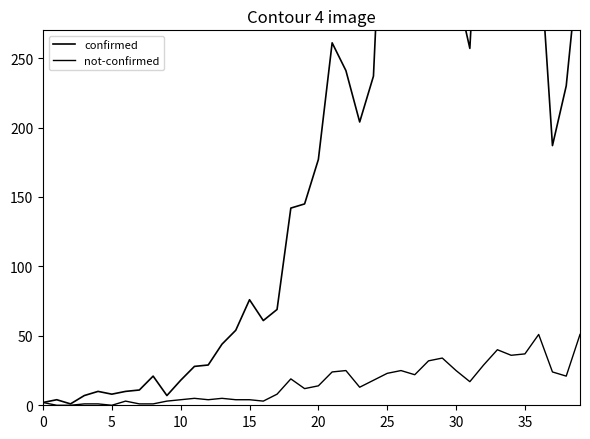

True or false: confirmed and not-confirmed intersect in this chart.

False